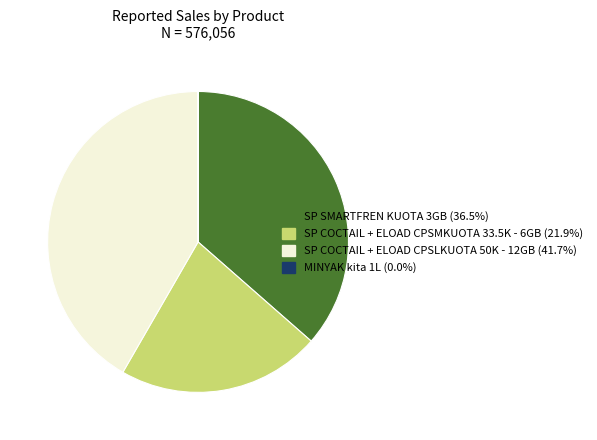

Does SP COCTAIL + ELOAD CPSLKUOTA 50K - 12GB account for over 50% of the chart?

No